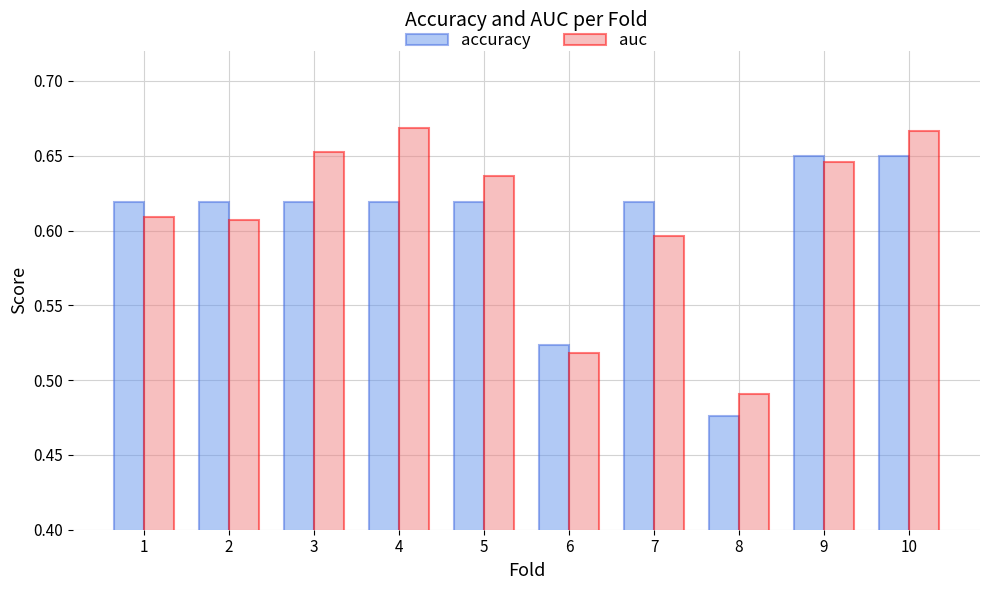

What is the sum of the auc values at 8 and 3?

1.1